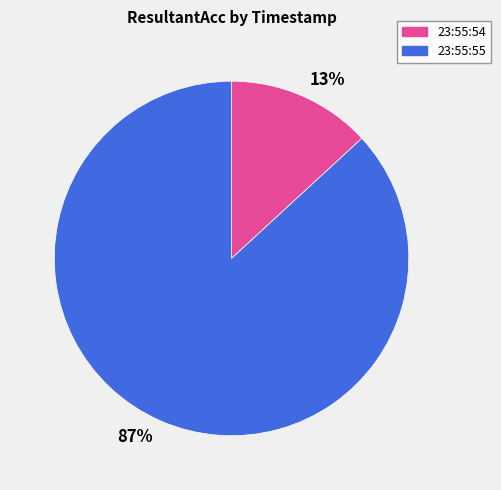

True or false: 23:55:54 accounts for 13% of the total.

True